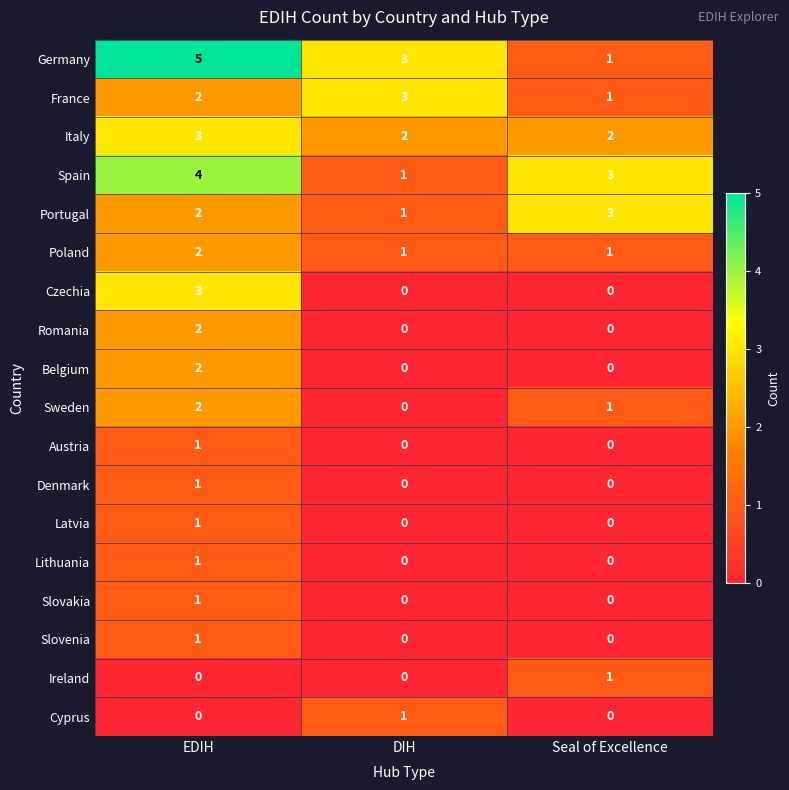

The France series shows 1 at DIH. True or false?

False